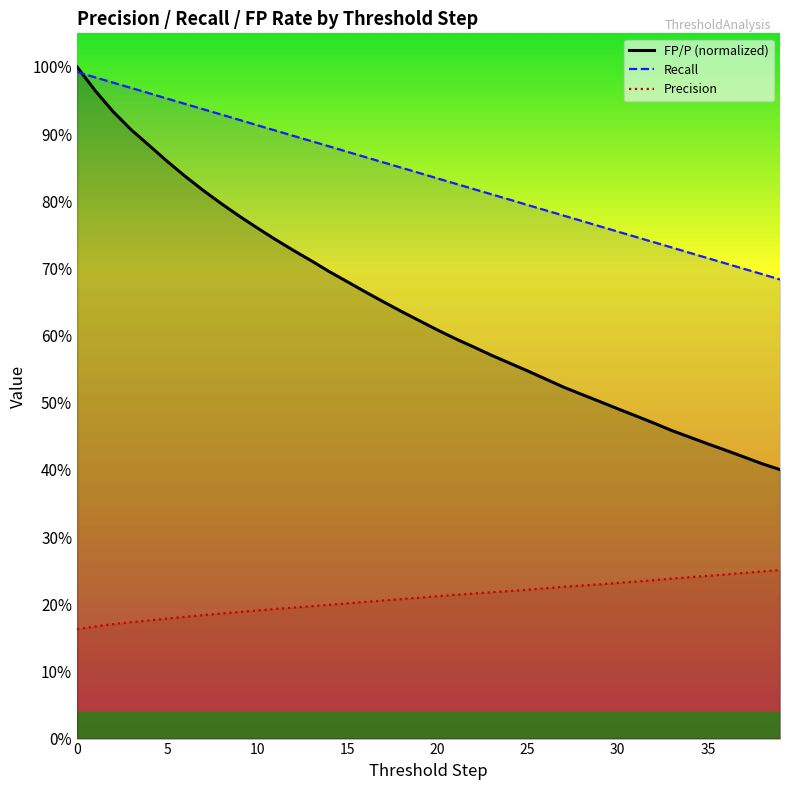

What are all the series names shown in the legend?

FP/P (normalized), Recall, Precision